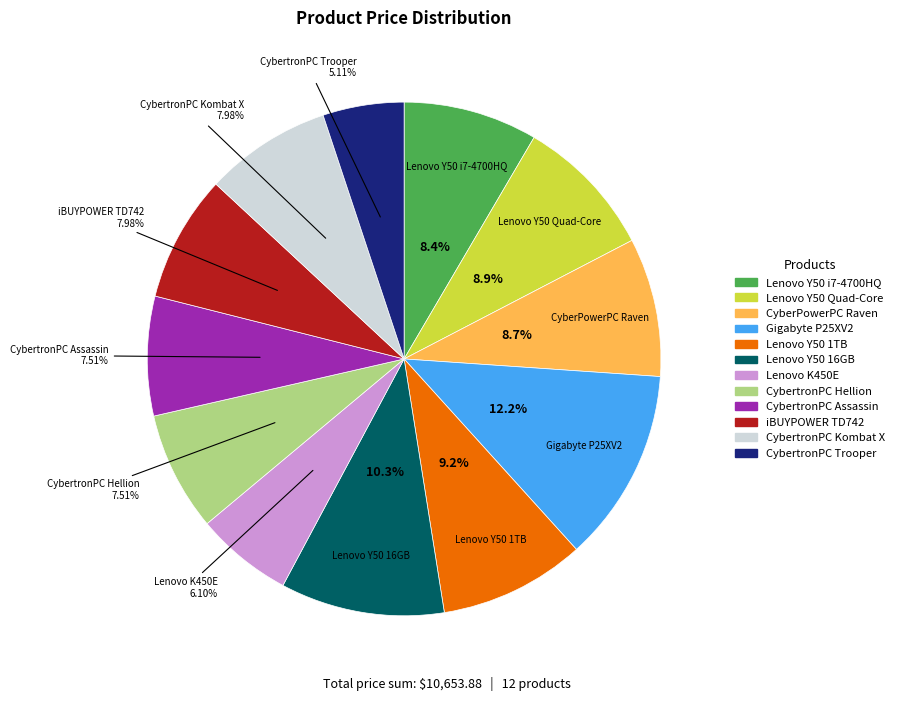

The CybertronPC Assassin slice represents 8% of the pie. True or false?

True